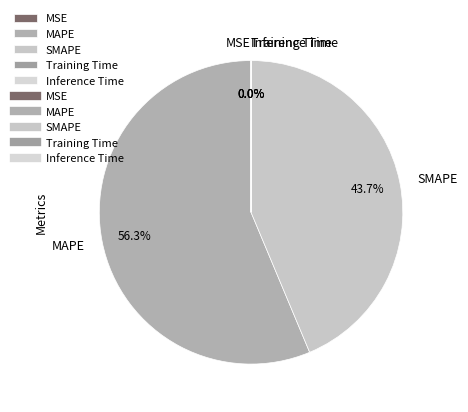

How much of the chart is everything except SMAPE?

56.3%